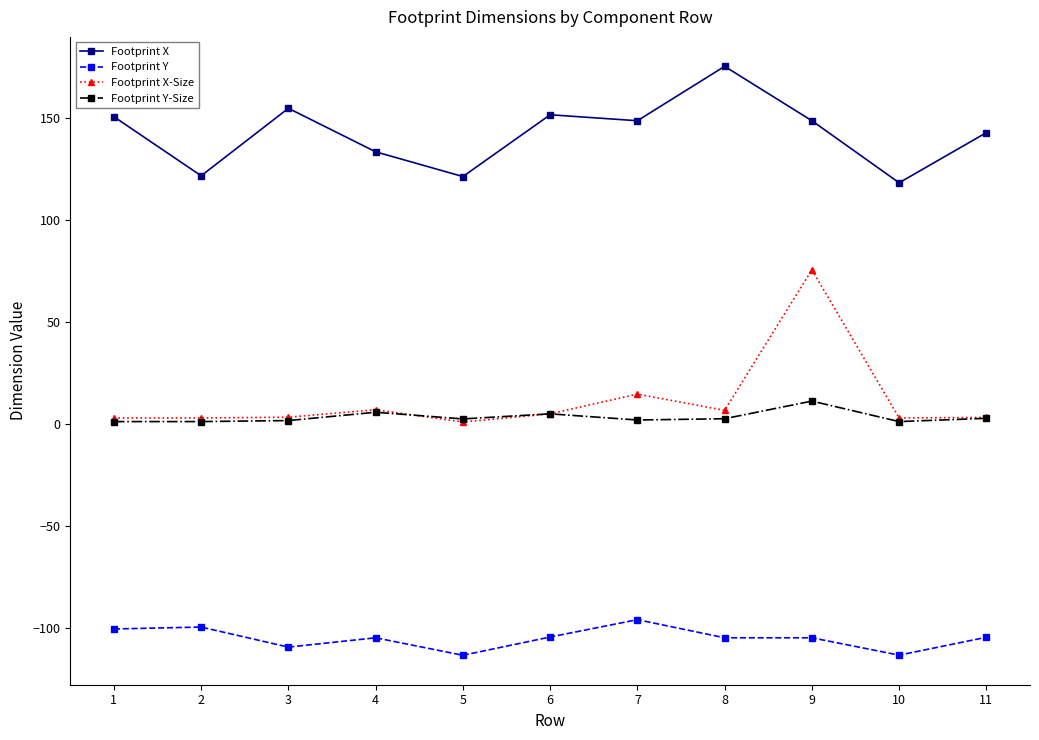

What is the total value across all series at 10?

8.3